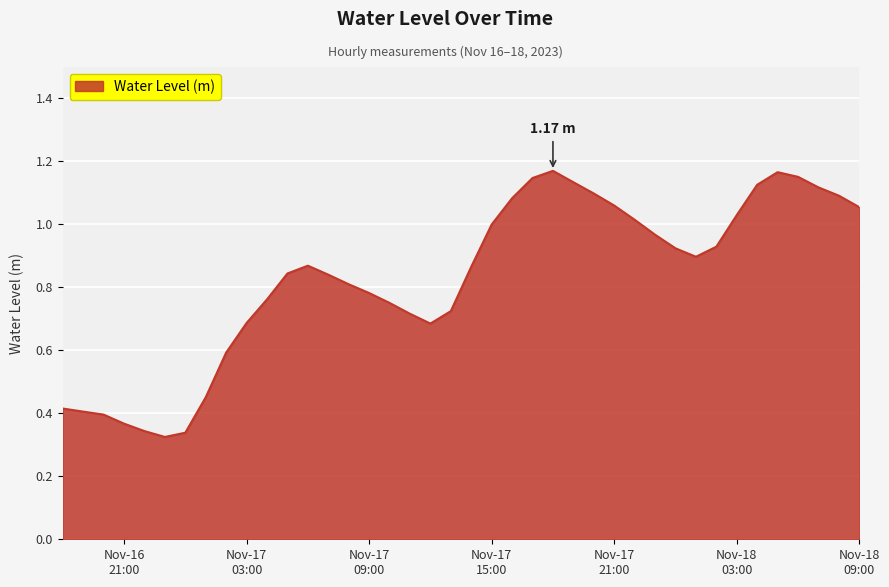

Reading right to left, list all the values displayed in this chart.

1.1	1.1	1.1	1.2	1.2	1.1	1.0	0.9	0.9	0.9	1.0	1.0	1.1	1.1	1.1	1.2	1.1	1.1	1.0	0.9	0.7	0.7	0.7	0.8	0.8	0.8	0.8	0.9	0.8	0.8	0.7	0.6	0.5	0.3	0.3	0.3	0.4	0.4	0.4	0.4